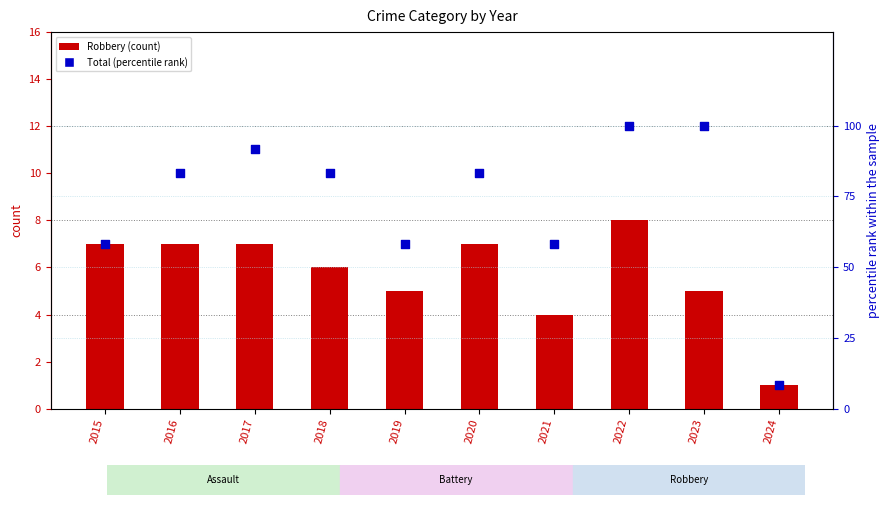

Which series has the widest spread of Y values?

Total (percentile rank)